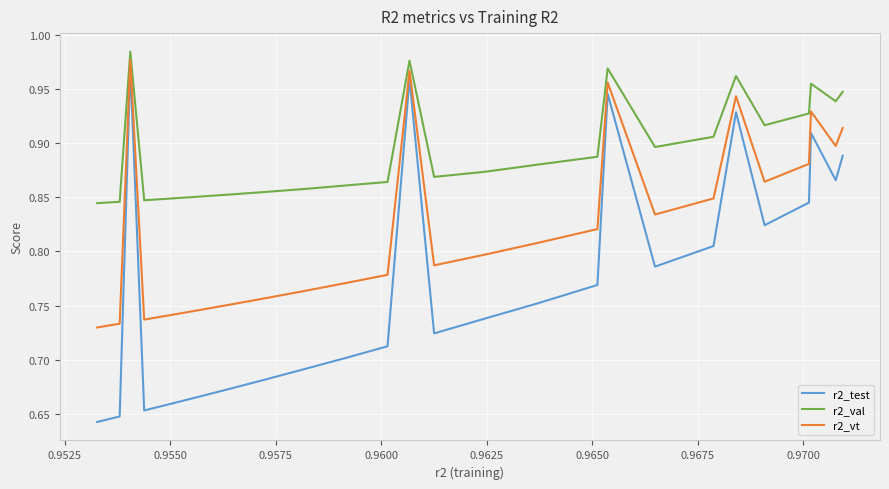

True or false: r2_vt and r2_test intersect in this chart.

False